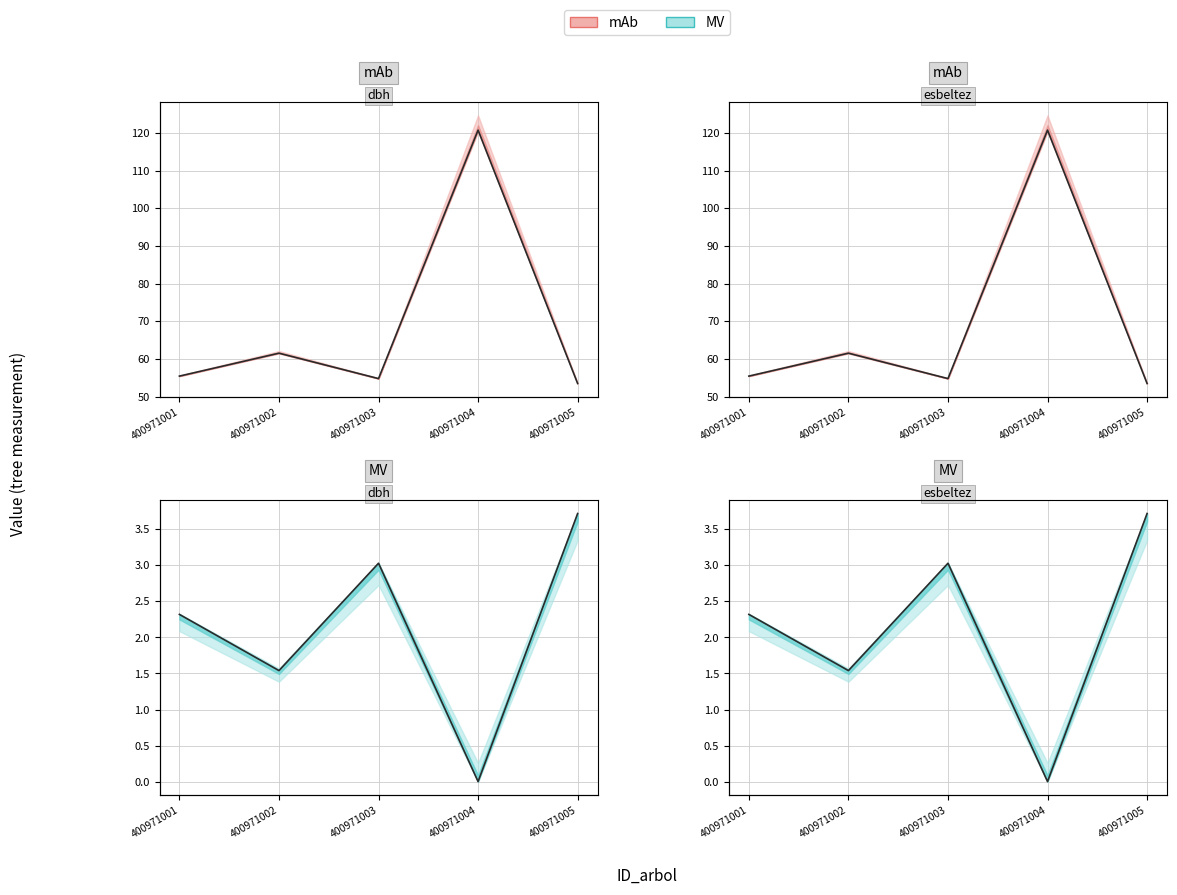

What is the value of the MV_center point at the 3rd from the left?

3.0